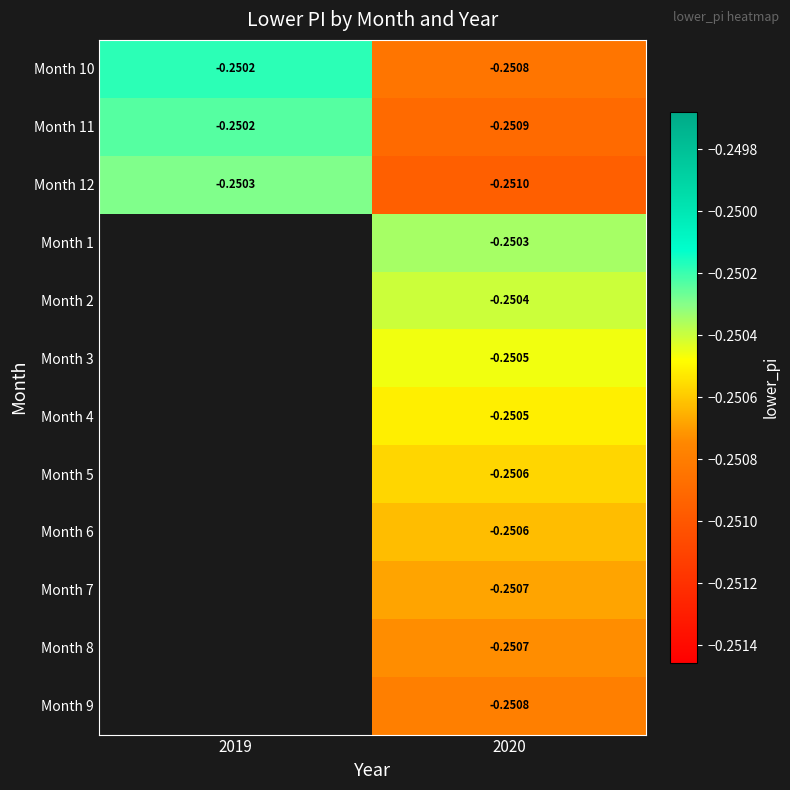

At 2020, list the series in order from largest to smallest.

Month 1, Month 2, Month 3, Month 4, Month 5, Month 6, Month 7, Month 8, Month 9, Month 10, Month 11, Month 12